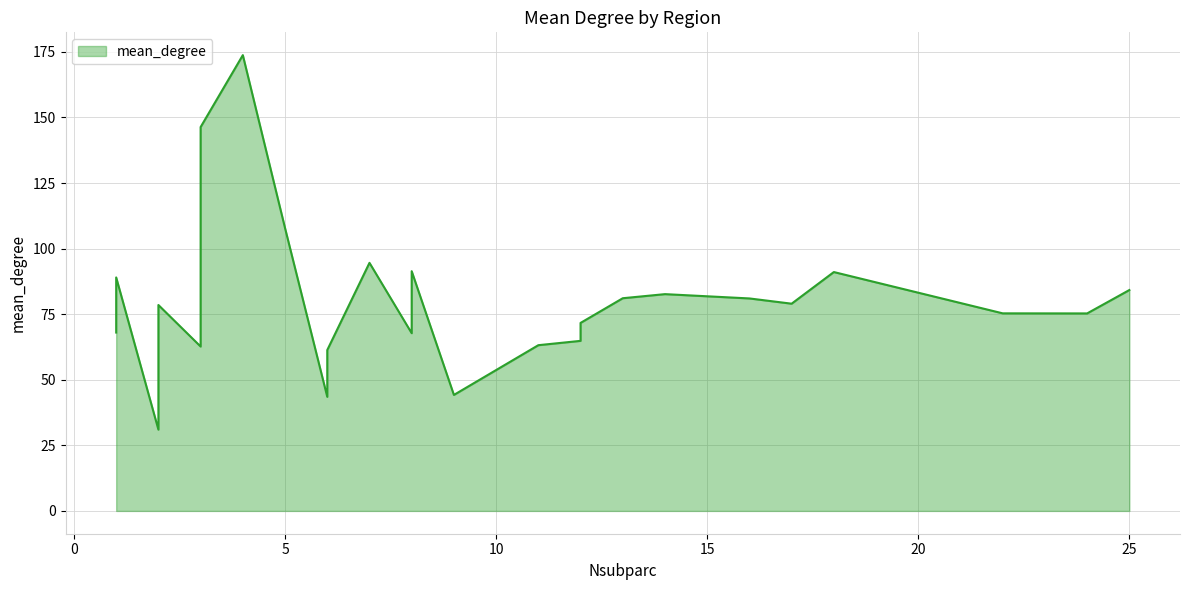

What is the greatest value displayed?

173.8